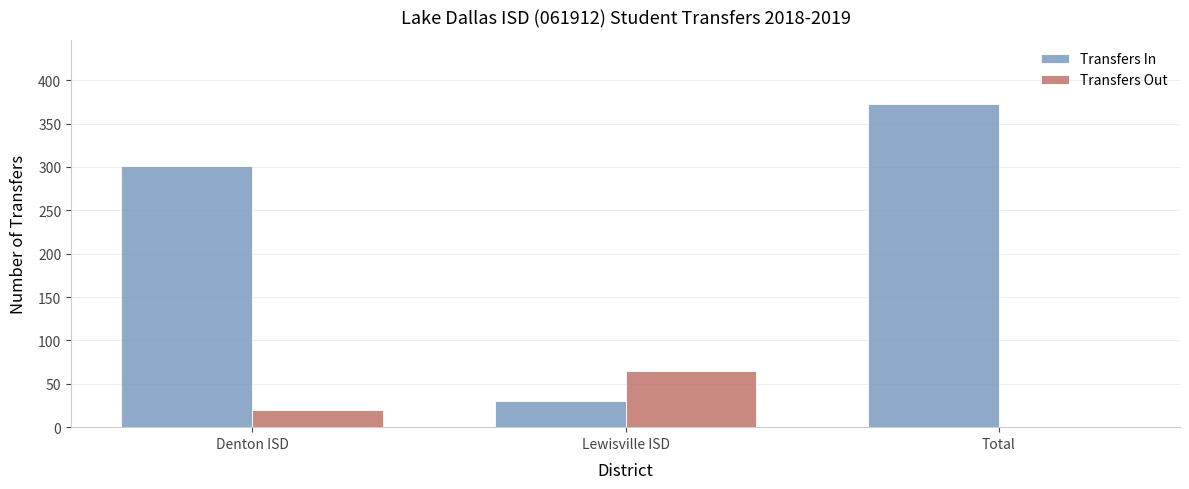

What is the approximate value of Transfers Out at Lewisville ISD?

65